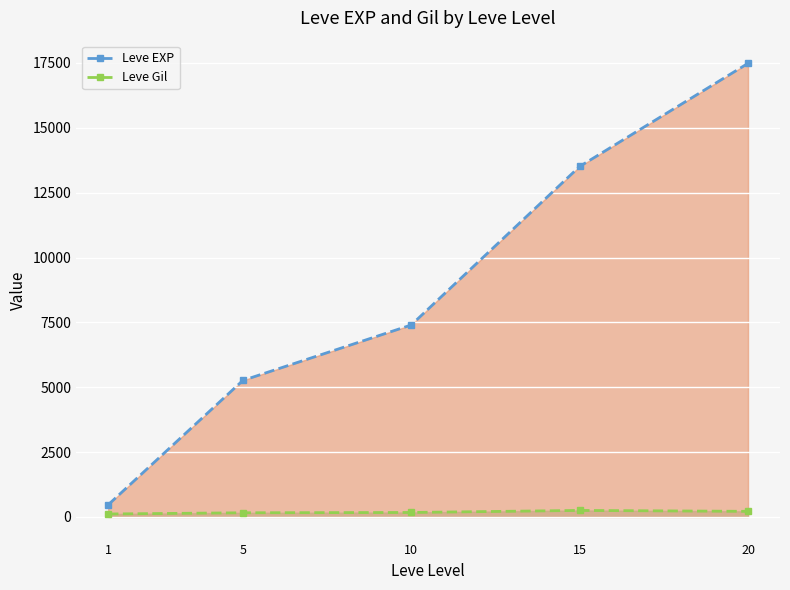

What is the value of the Leve EXP point at the 5th from the left?

17486.7